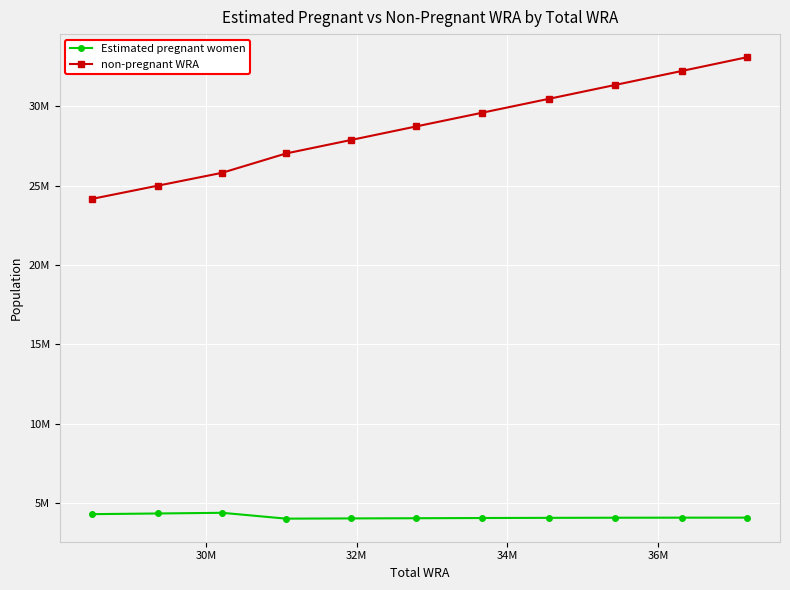

Does the chart display data point markers on the line(s)?

Yes